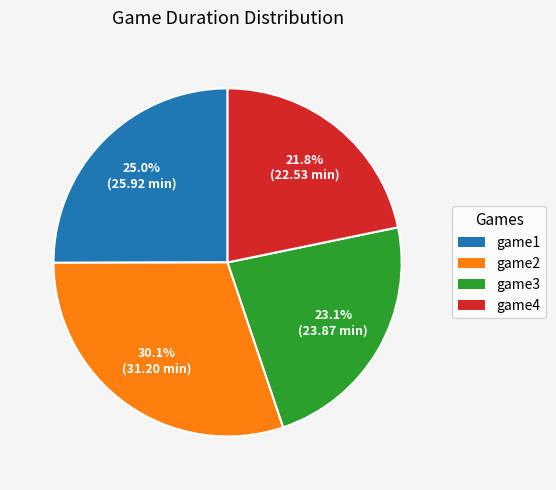

To the nearest percent, what percentage of the pie is game4?

22%